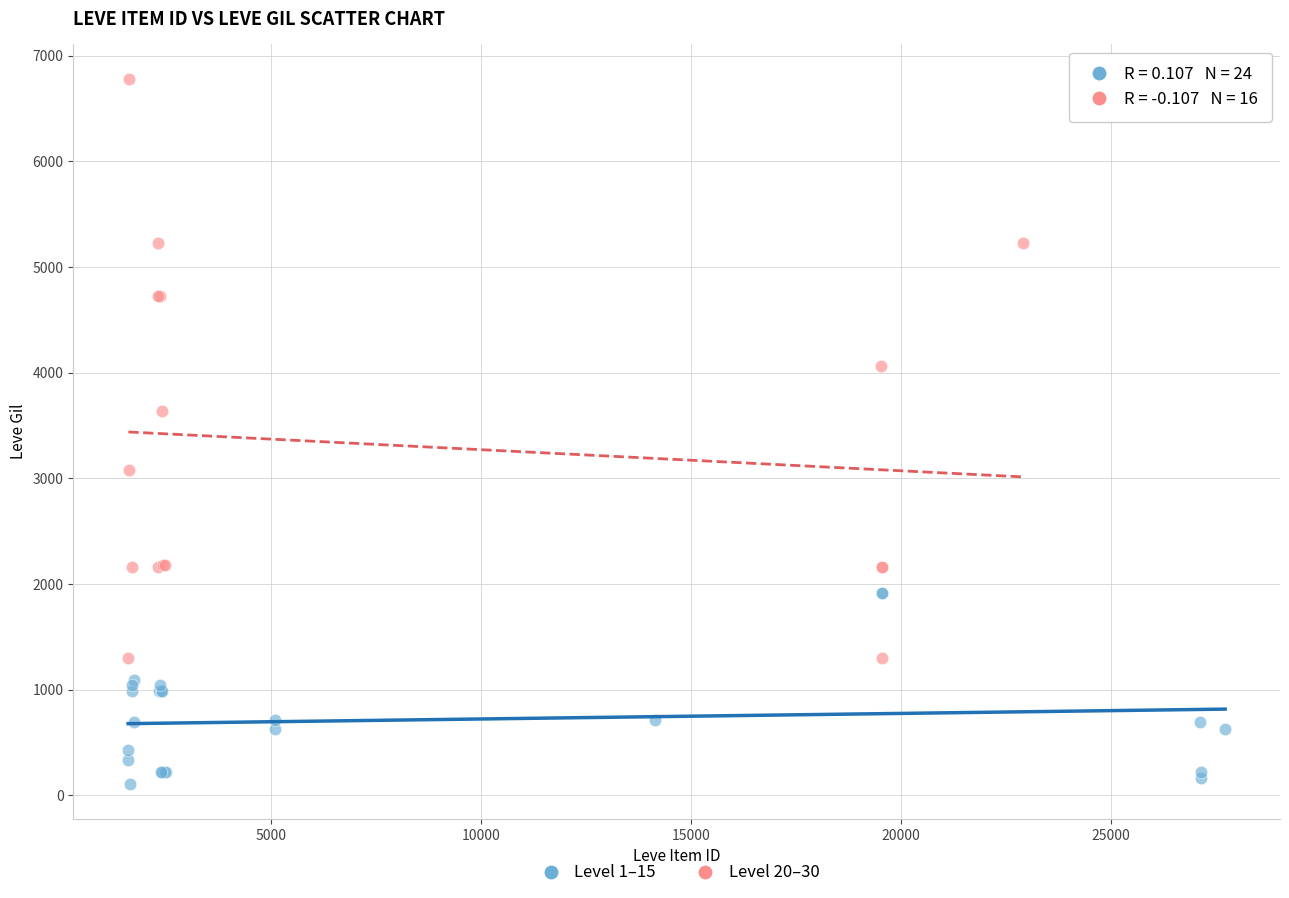

What are all the series names shown in the legend?

Level 1–15, Level 20–30